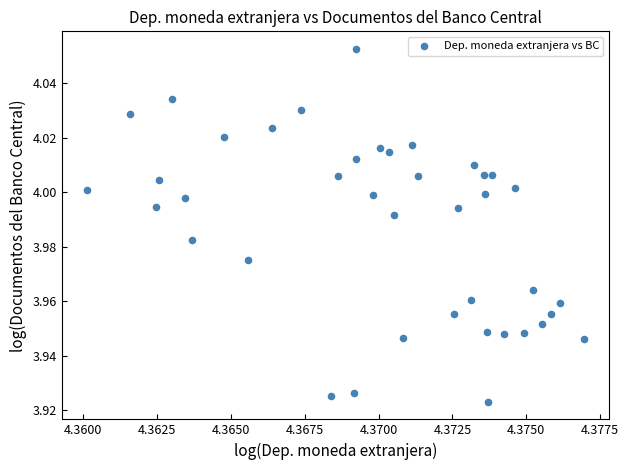

How many points are shown in the scatter plot?

40